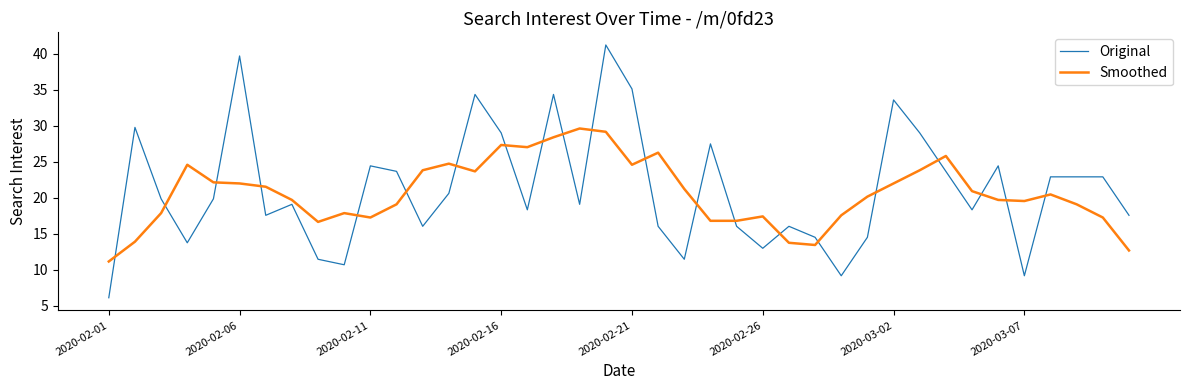

List the series in order of their peak value, lowest first.

Smoothed, Original